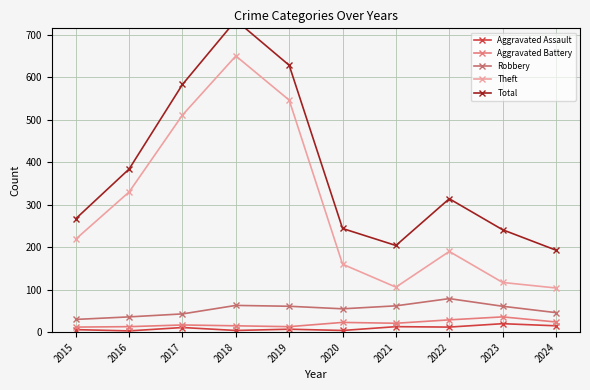

Does the chart display data point markers on the line(s)?

Yes